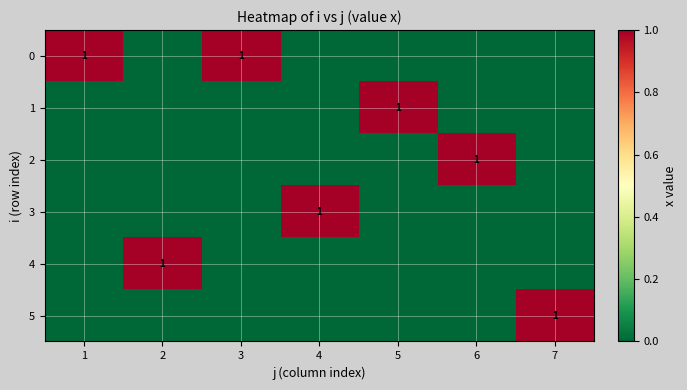

Is it true that 0 equals 1 at 3?

True